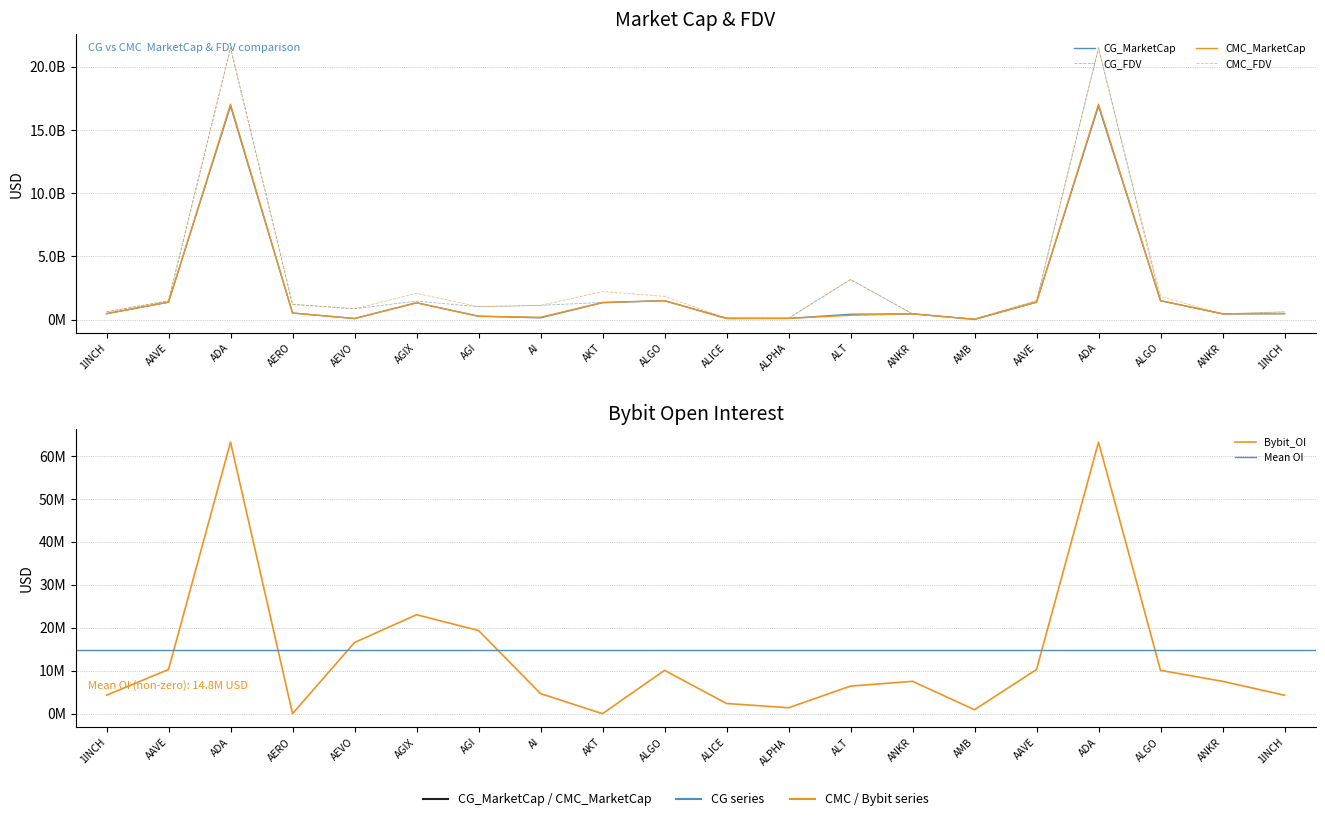

Where is CMC_MarketCap nearest to the value 8539332799?

ALGO